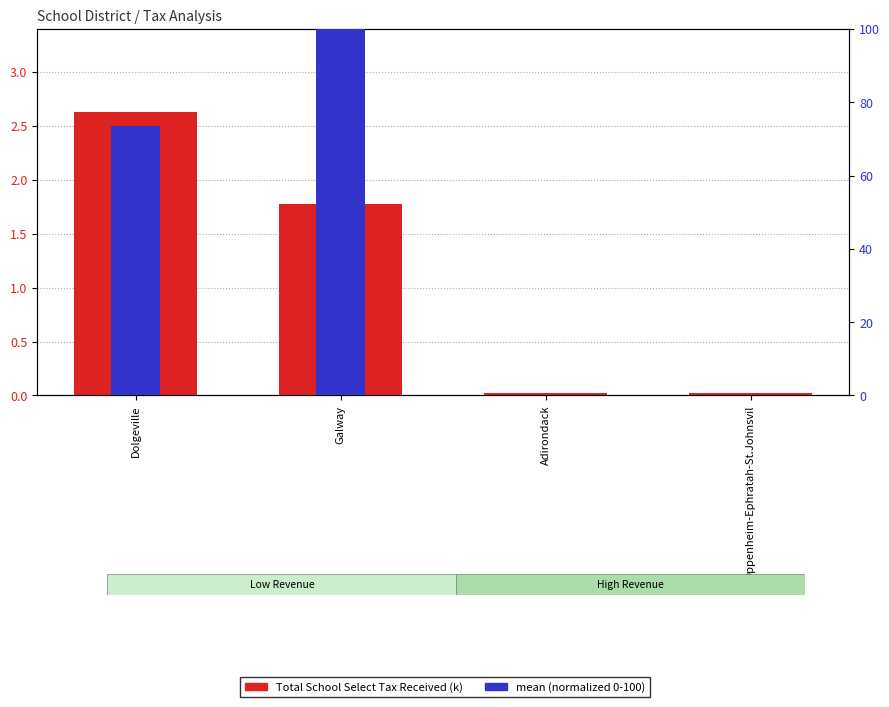

How many values in mean (normalized) are above zero?

3